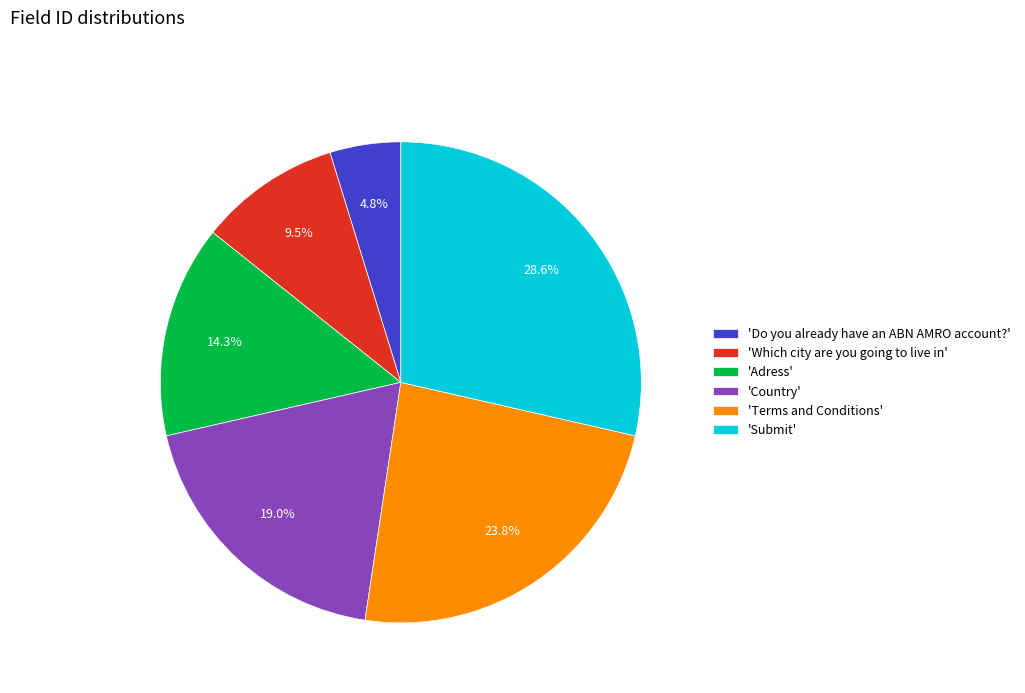

How much of the chart is everything except 'Country'?

81.0%